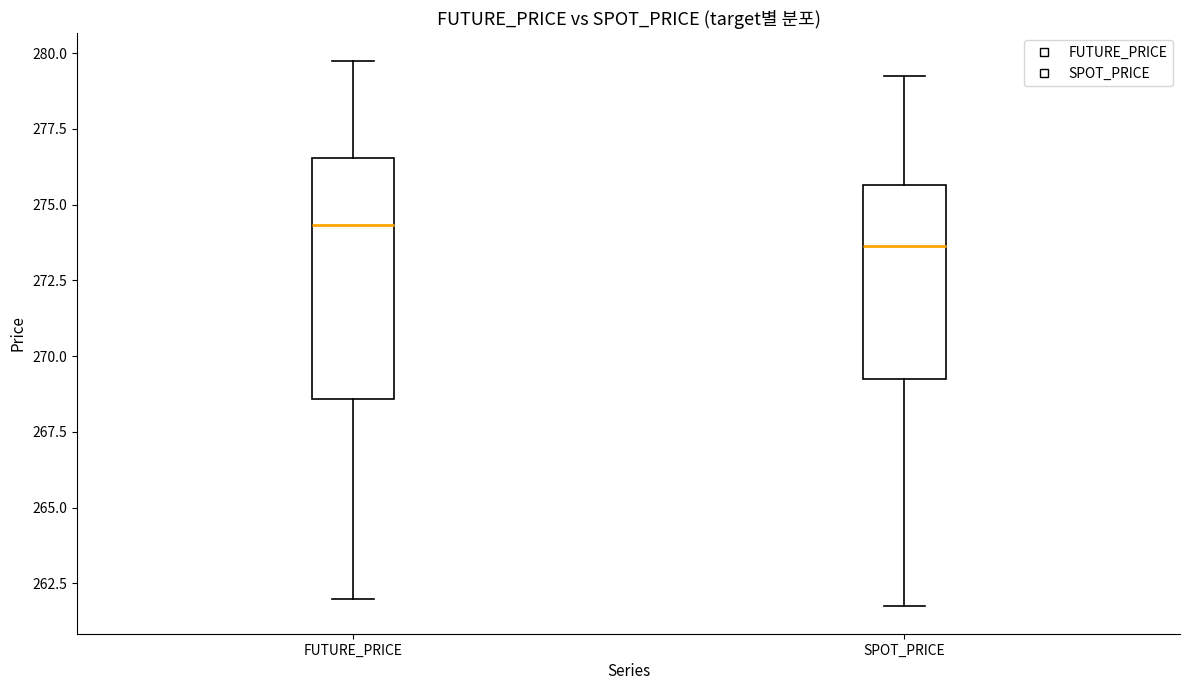

Which box is the tallest, from its lower edge to its upper edge?

FUTURE_PRICE